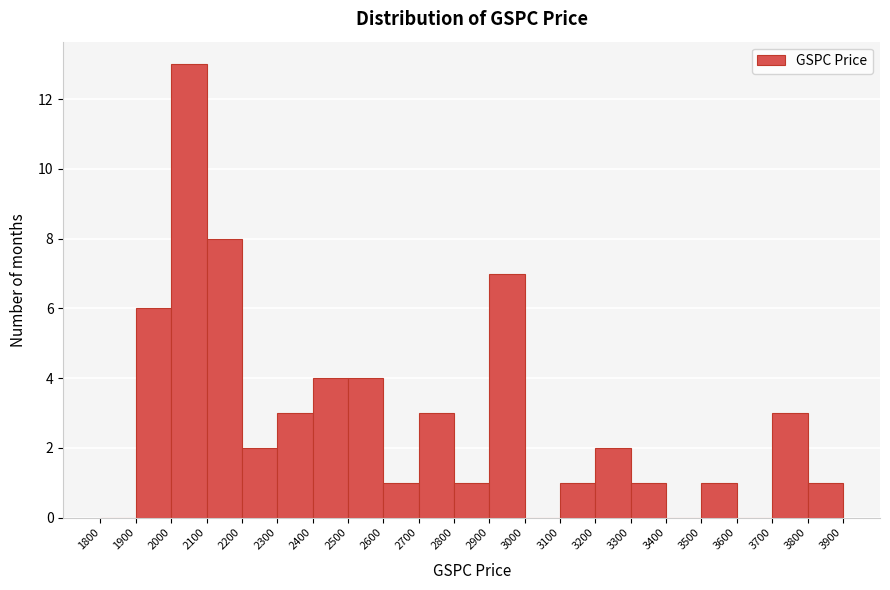

Reading left to right, list every bar in this chart as the range it spans on the x-axis followed by its height. The values are not printed on the chart, so give them approximately, as read against the axis.

1800 to 1900: 0
1900 to 2000: 6
2000 to 2100: 13
2100 to 2200: 8
2200 to 2300: 2
2300 to 2400: 3
2400 to 2500: 4
2500 to 2600: 4
2600 to 2700: 1
2700 to 2800: 3
2800 to 2900: 1
2900 to 3000: 7
3000 to 3100: 0
3100 to 3200: 1
3200 to 3300: 2
3300 to 3400: 1
3400 to 3500: 0
3500 to 3600: 1
3600 to 3700: 0
3700 to 3800: 3
3800 to 3900: 1